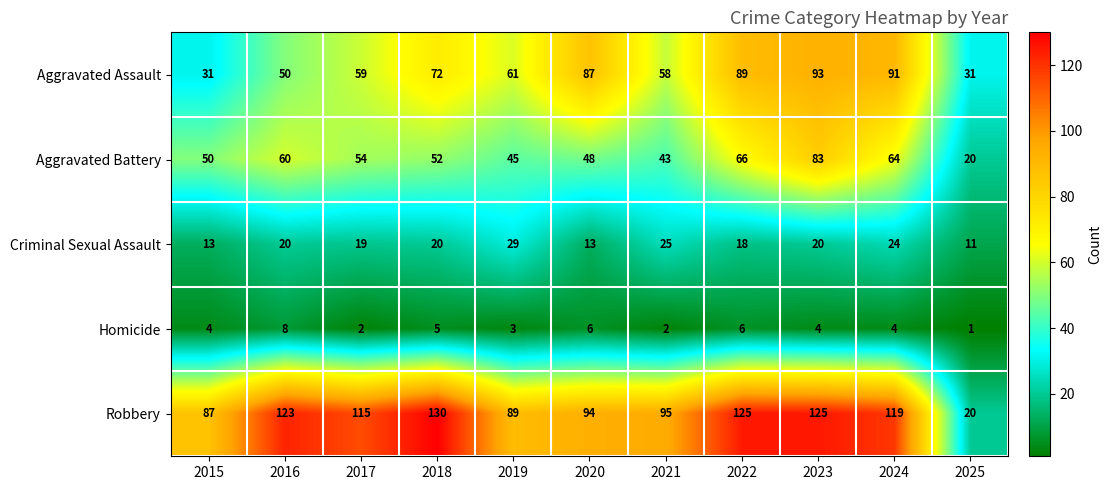

What is the difference between the maximum and minimum values in the Criminal Sexual Assault series?

18